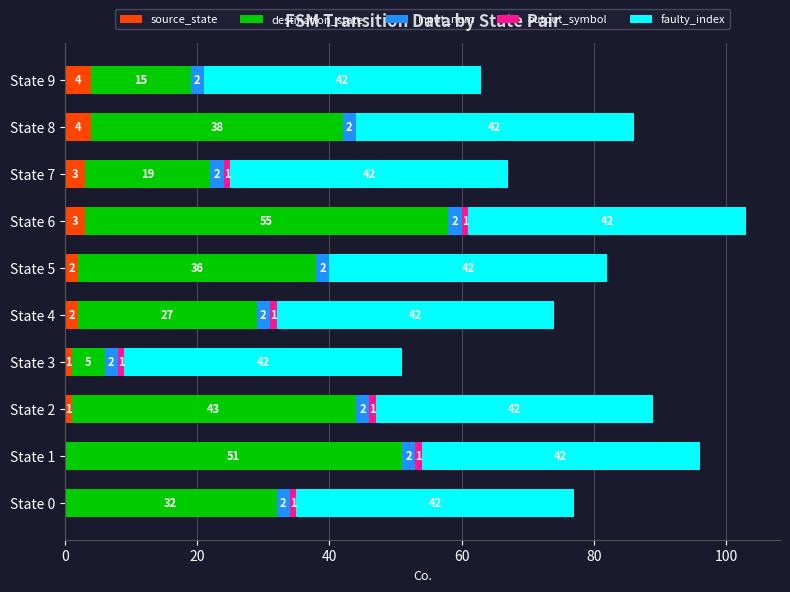

How many data points does each series have?

10